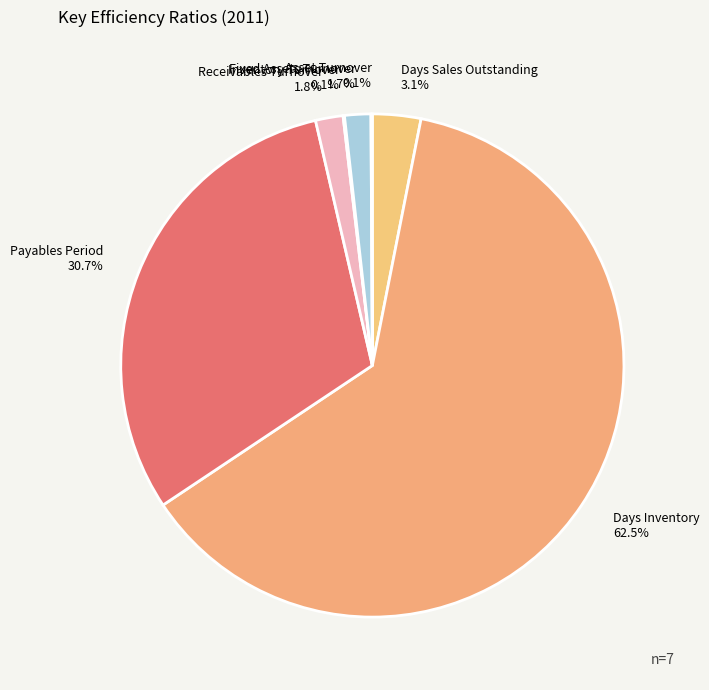

Which category has the biggest portion of the pie?

Days Inventory